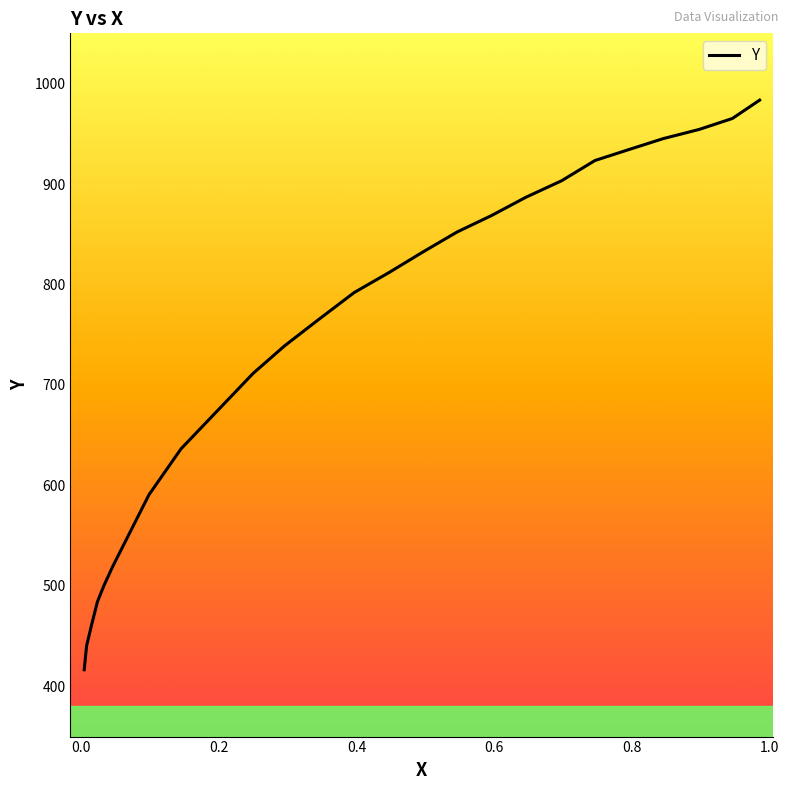

How many data points are less than 812?

12